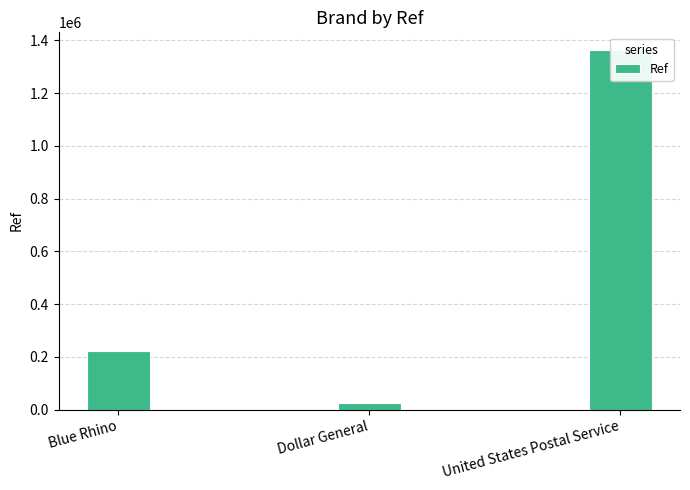

Where is the data nearest to the value 693186?

Blue Rhino